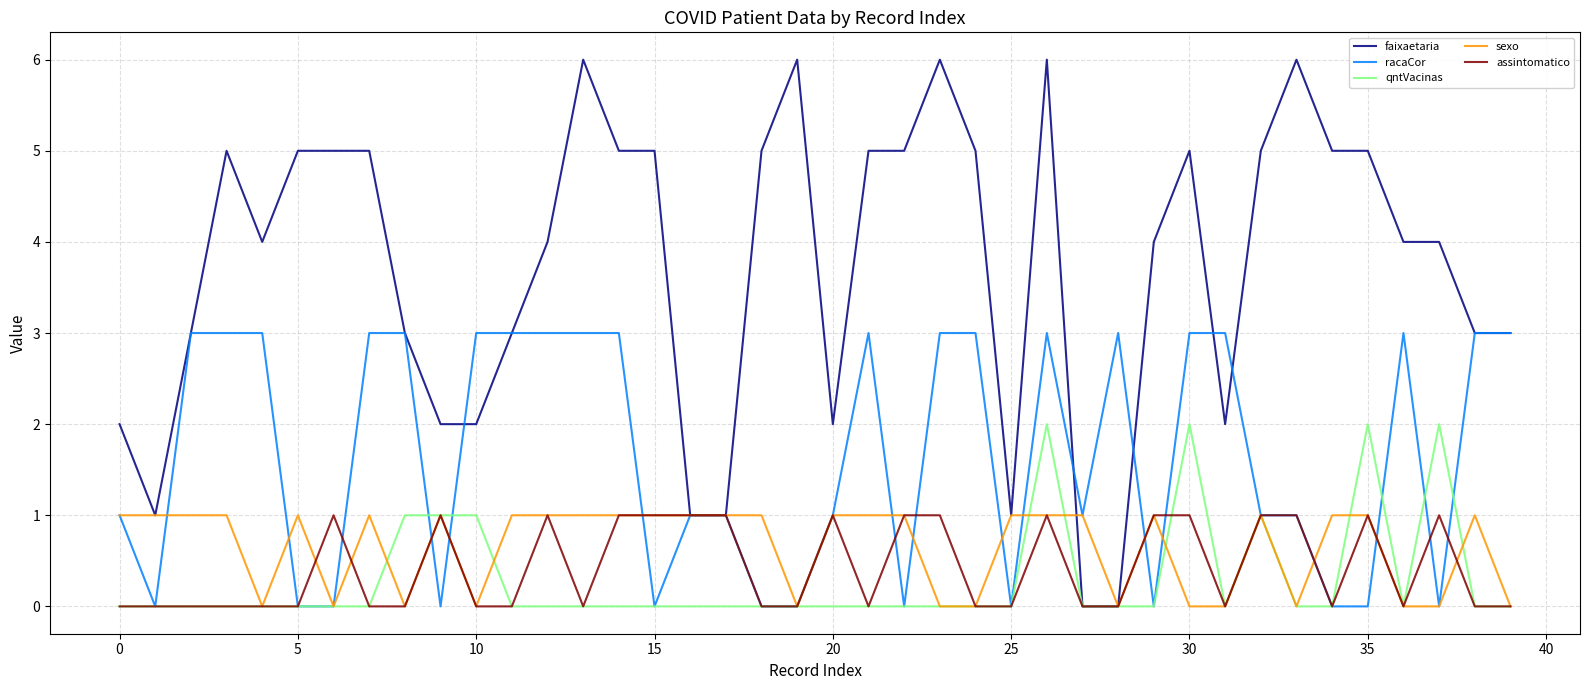

True or false: sexo and assintomatico cross at least once.

True